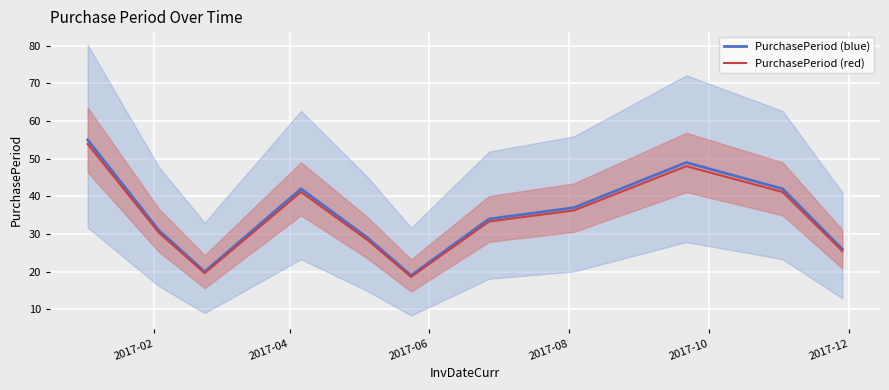

Which series has the widest spread of values?

PurchasePeriod (blue)